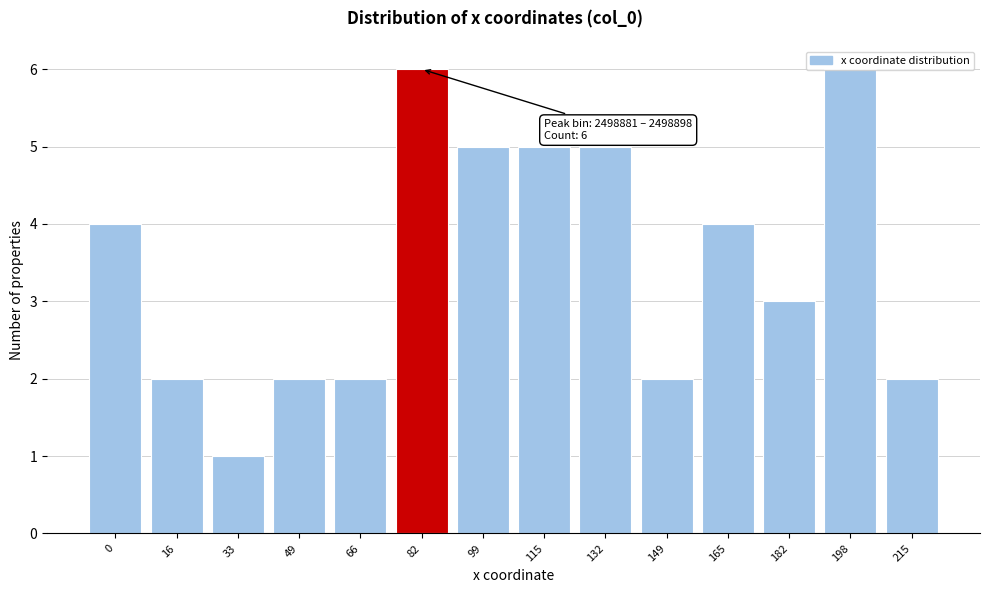

What is the ratio of the value at 0 to the value at 33?

4.0